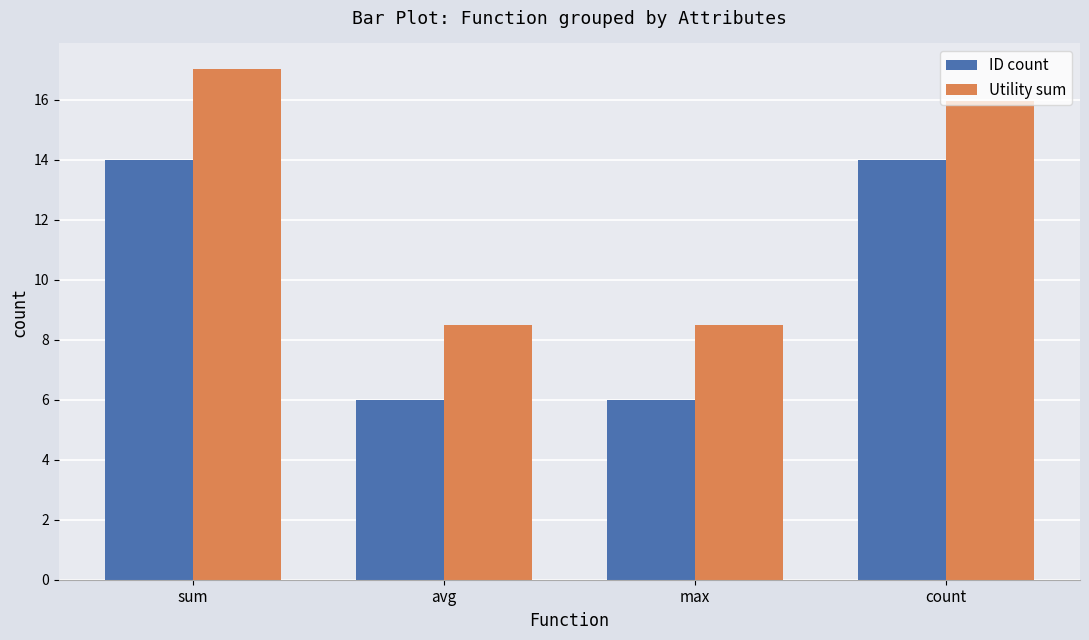

What is the sum of the Utility sum values at max and sum?

25.5